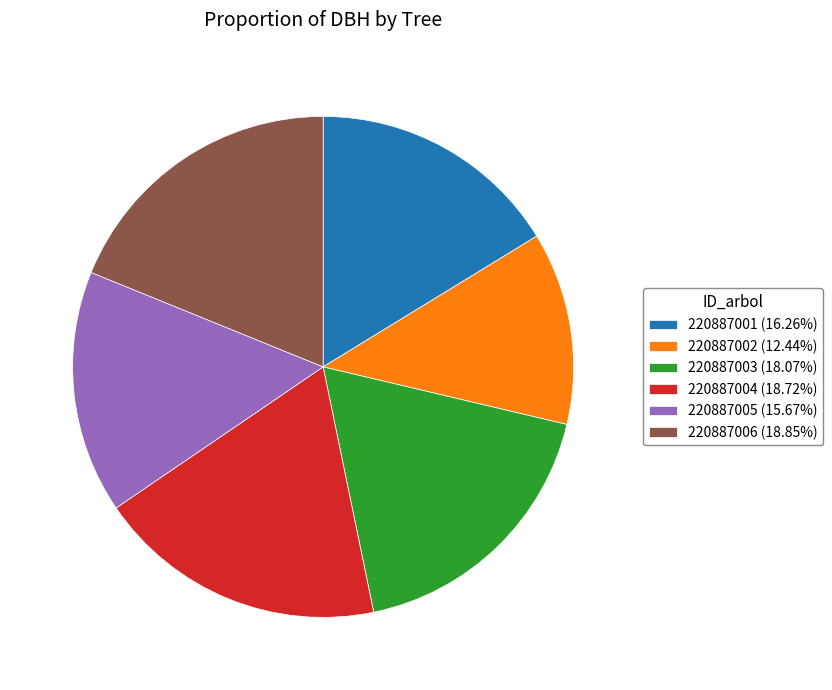

Approximately how many times larger is the value at 220887001 (16.26%) compared to 220887006 (18.85%)?

0.9